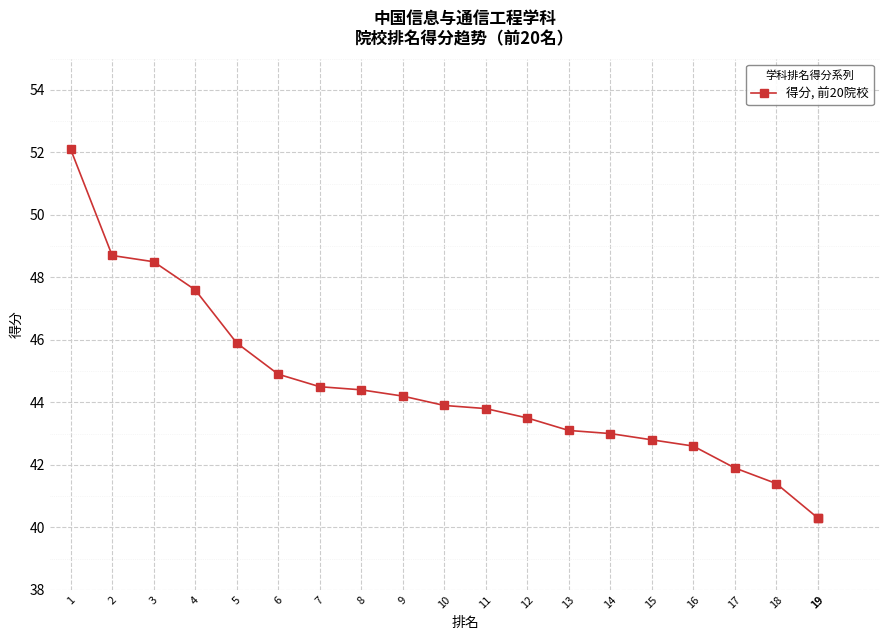

Does the chart display data point markers on the line(s)?

Yes